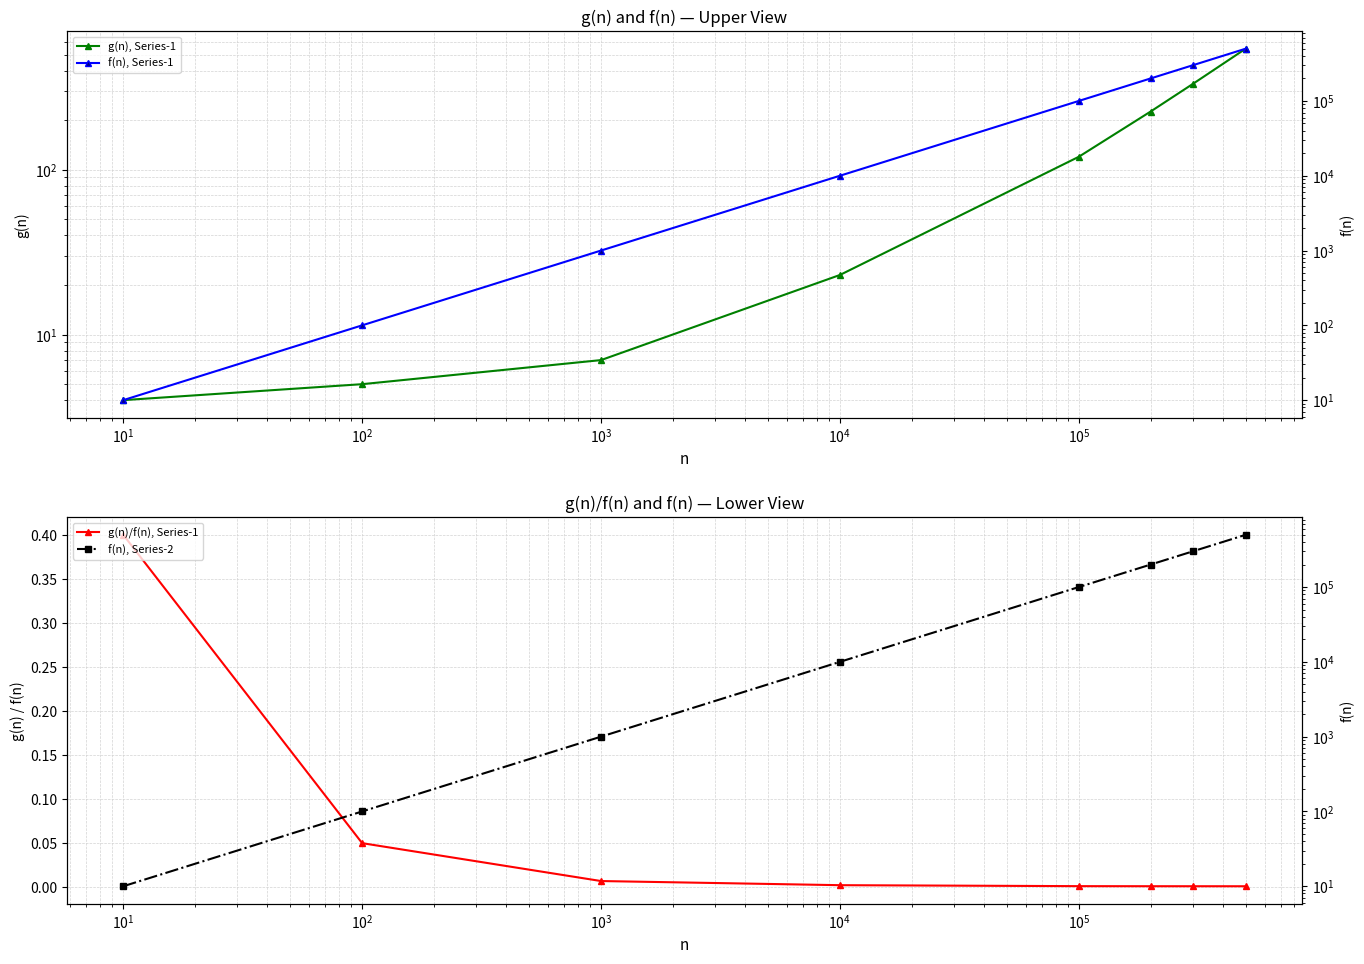

True or false: g(n)/f(n), Series-1 and g(n), Series-1 cross at least once.

False